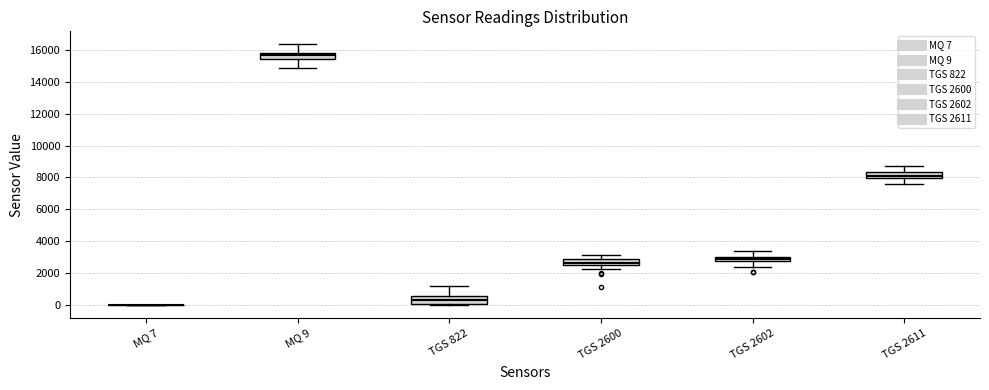

Where does the upper whisker of the box for TGS 2611 end on the y-axis? The values are not printed on the chart, so give them approximately, as read against the axis.

8800